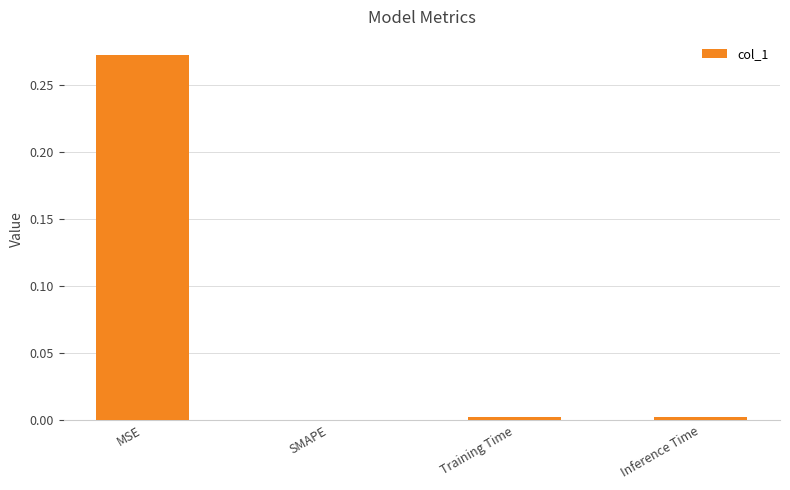

Which category has the highest value across all series?

MSE